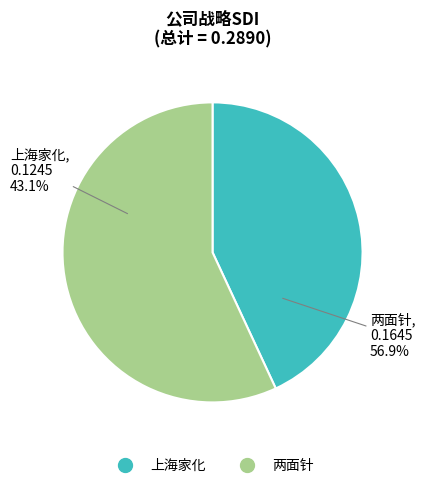

To the nearest percent, what is the average slice percentage?

50%